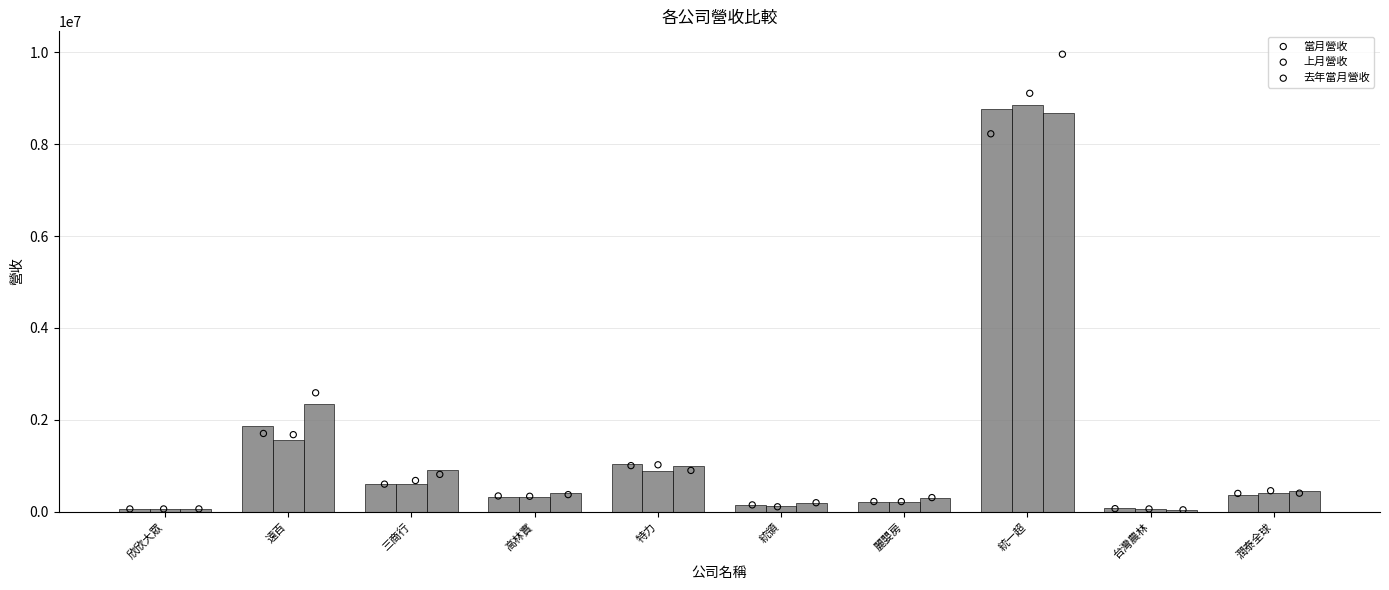

At which category is the sum across all series the highest?

統一超